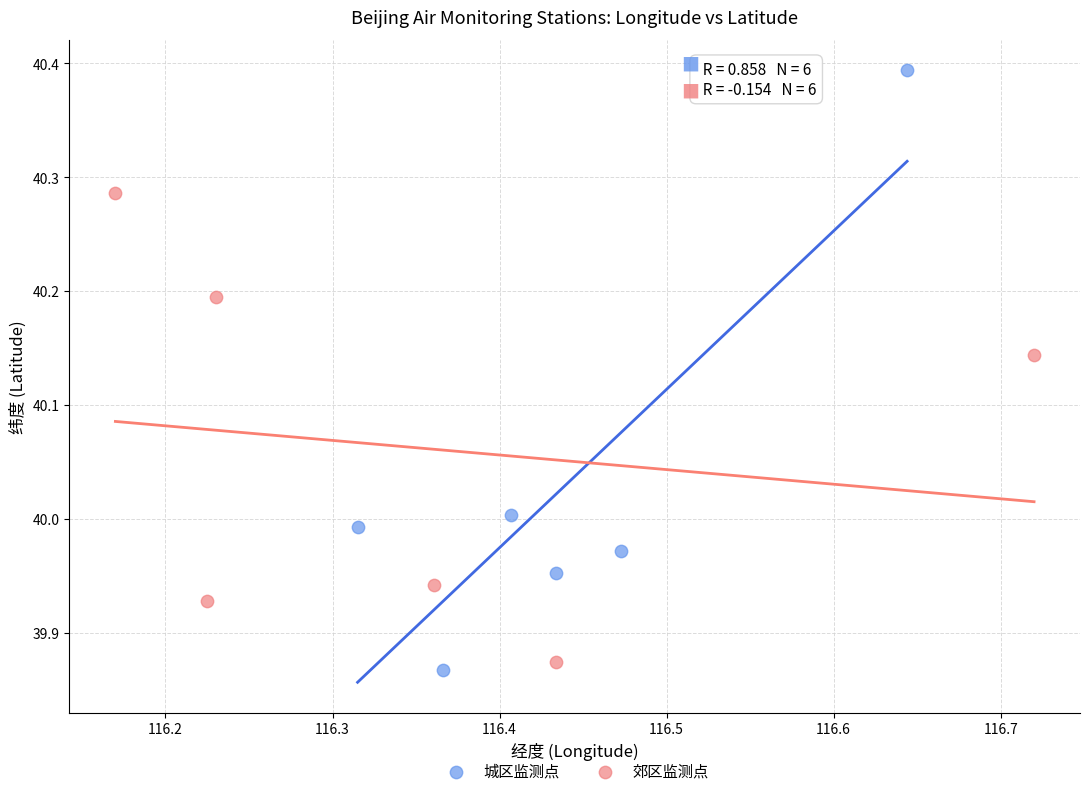

Which series has the widest spread of Y values?

城区监测点